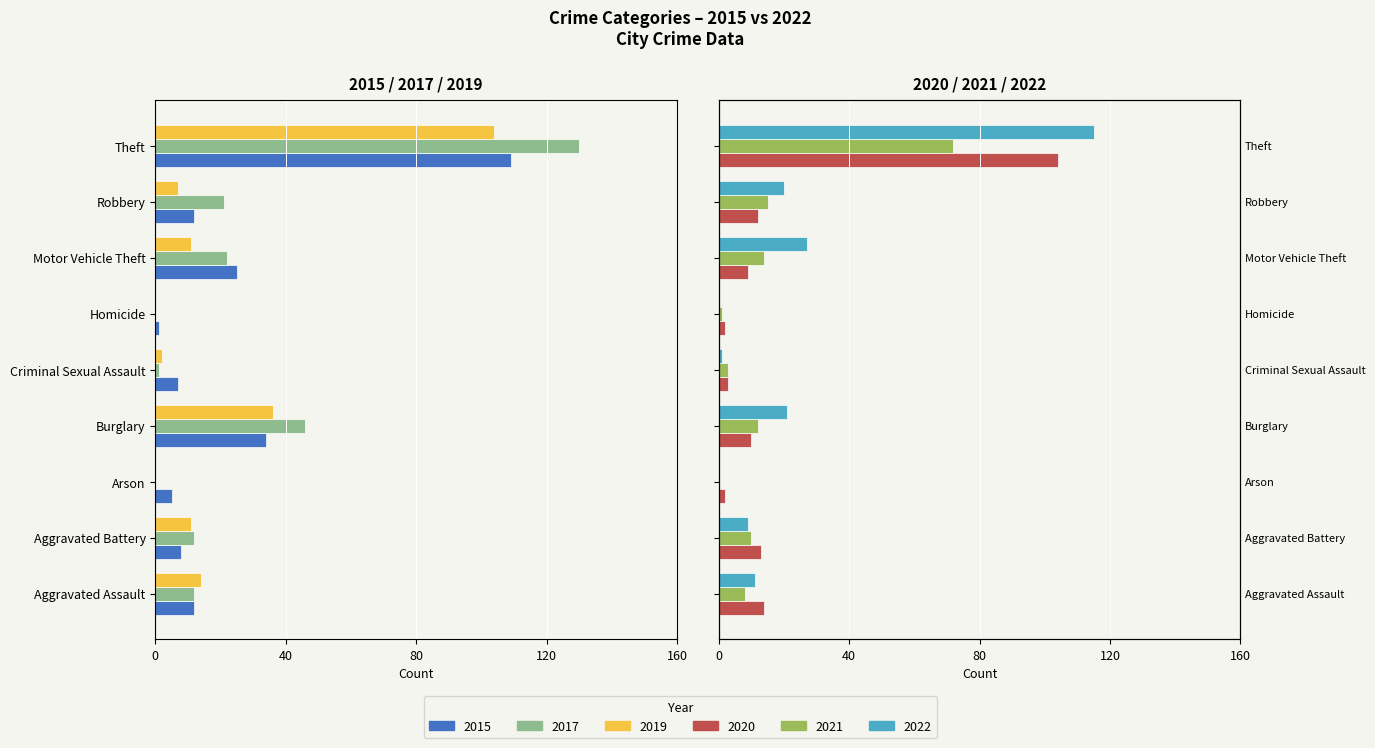

What are all the series names shown in the legend?

2015, 2017, 2019, 2020, 2021, 2022